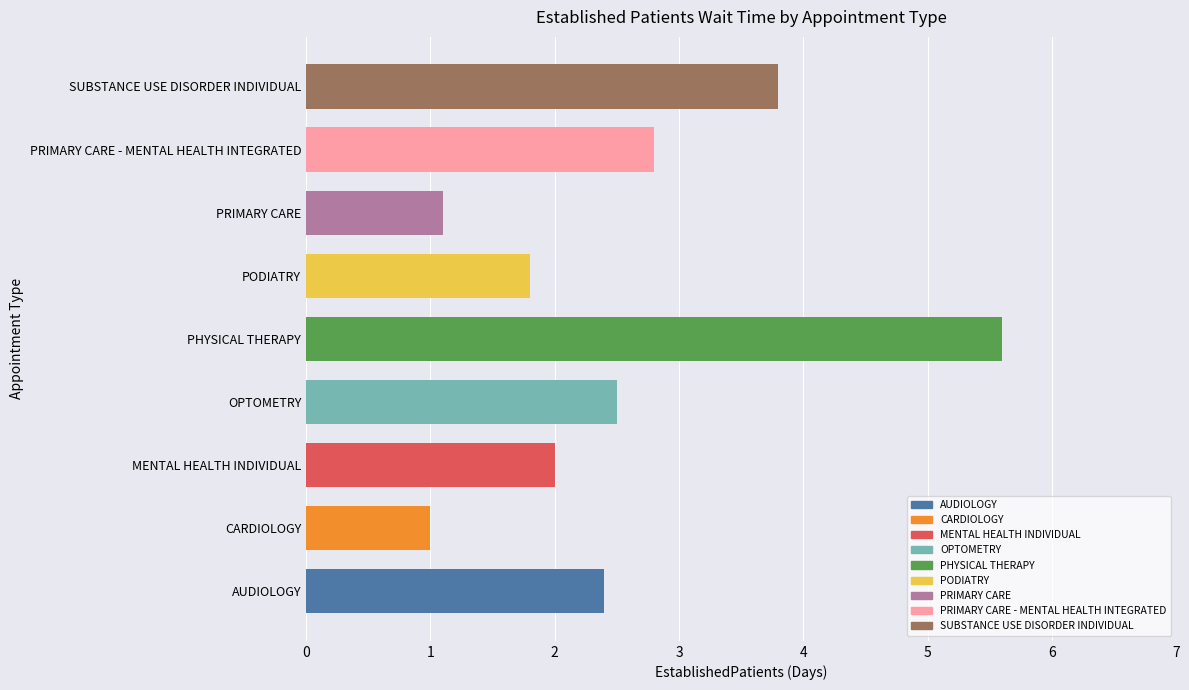

The value at CARDIOLOGY is 0.5. True or false?

False